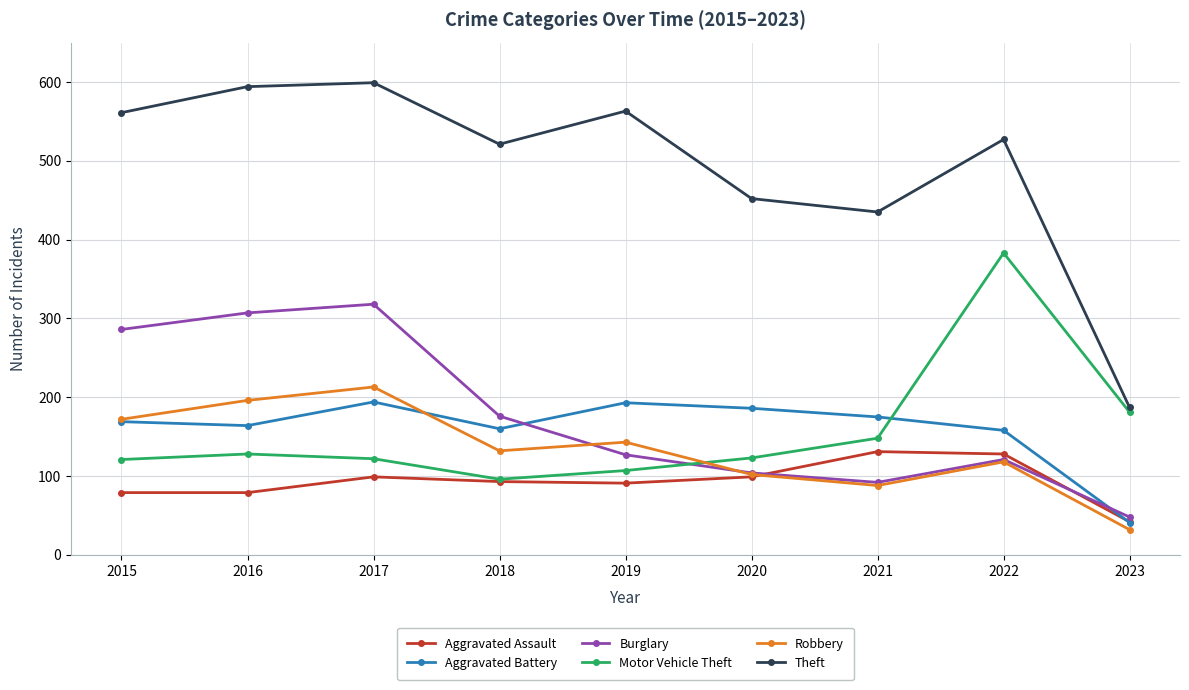

How many lines are shown in the chart?

6